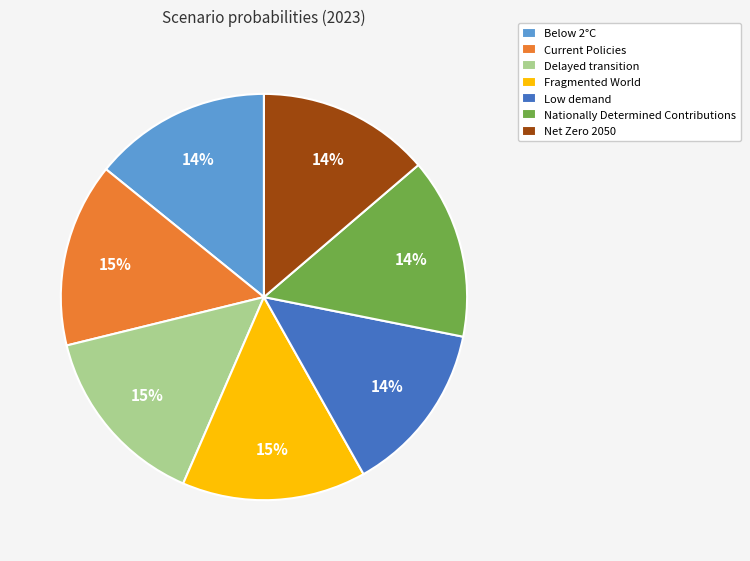

To the nearest percent, what is the average slice percentage?

14%